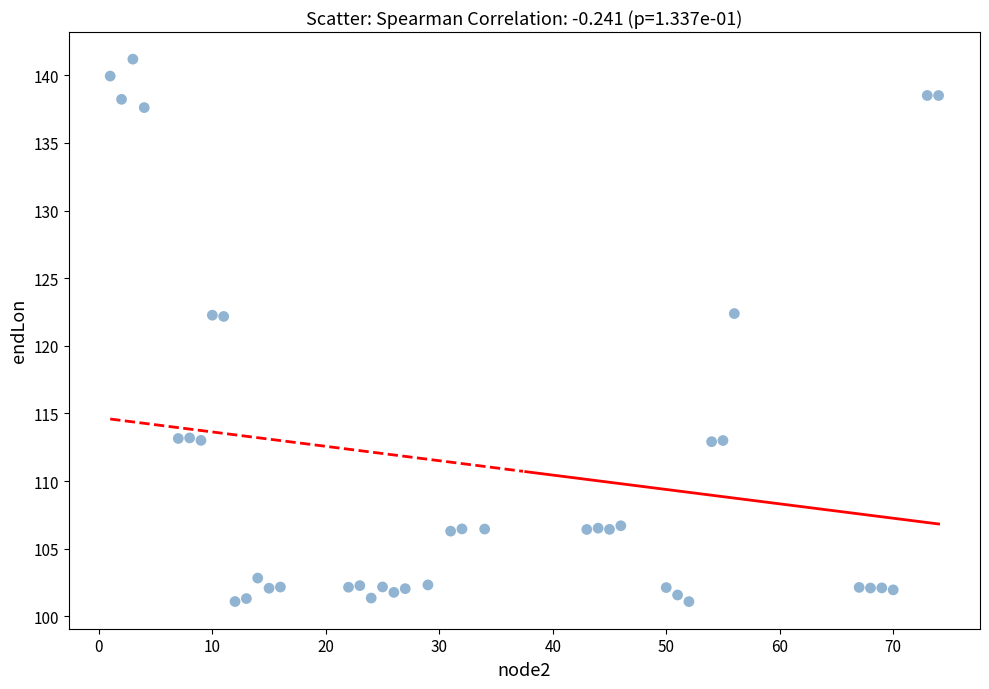

What is the range of X values (max minus min)?

73.0